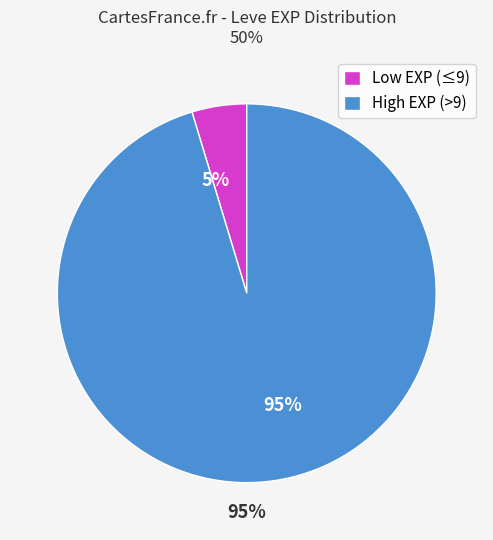

Which has a higher value, 95% or 5%?

95%